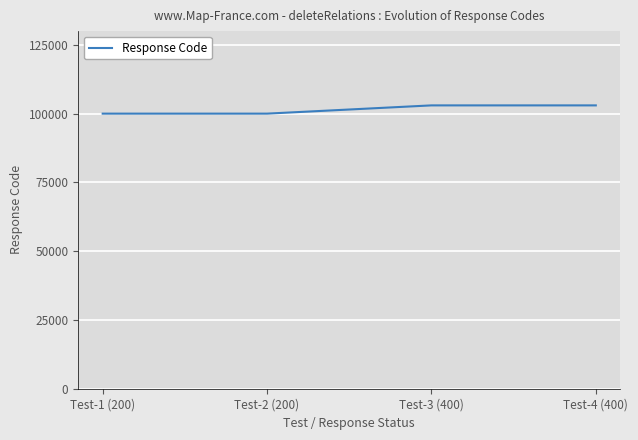

Reading right to left, extract all data points from this chart.

Test-4 (400)=103000	Test-3 (400)=103000	Test-2 (200)=100000	Test-1 (200)=100000